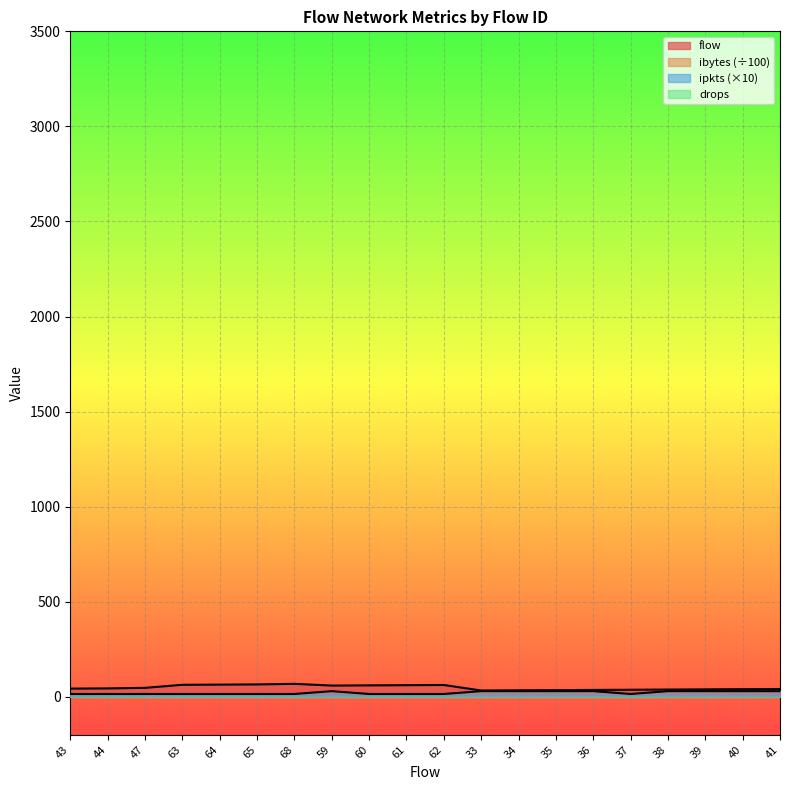

What is the label of the 2nd point from the right?

40